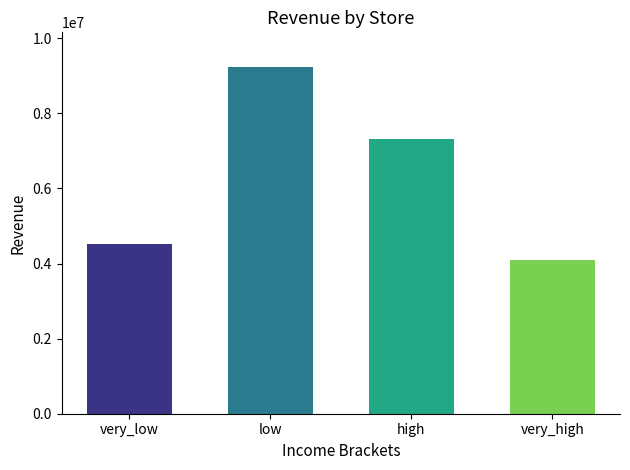

What is the maximum value shown in the chart?

9234567